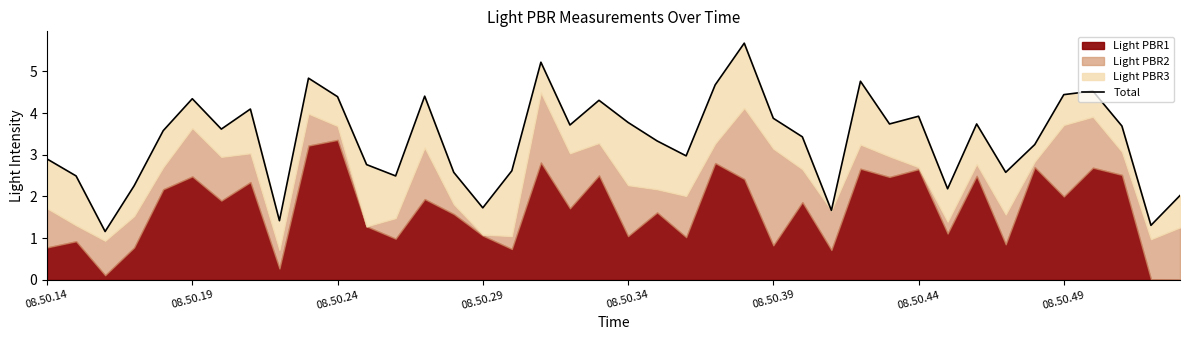

What is the value of the 28th point from the left?

1.7